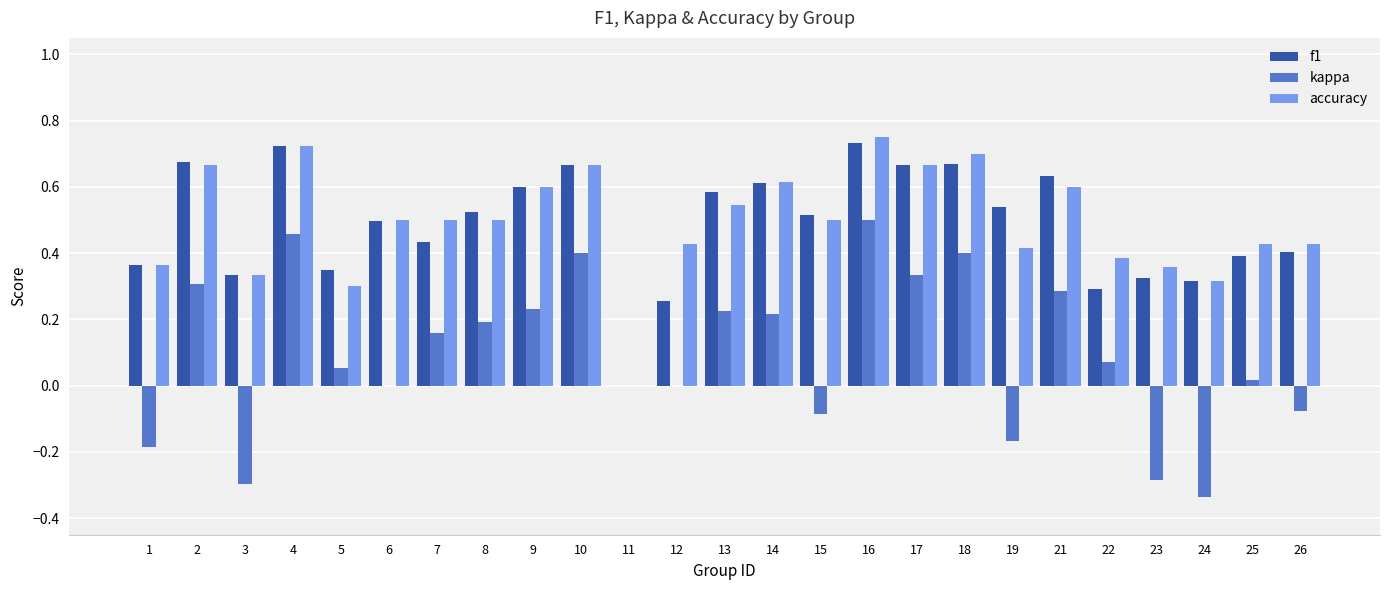

What is the sum of the accuracy values at 14 and 18?

1.3